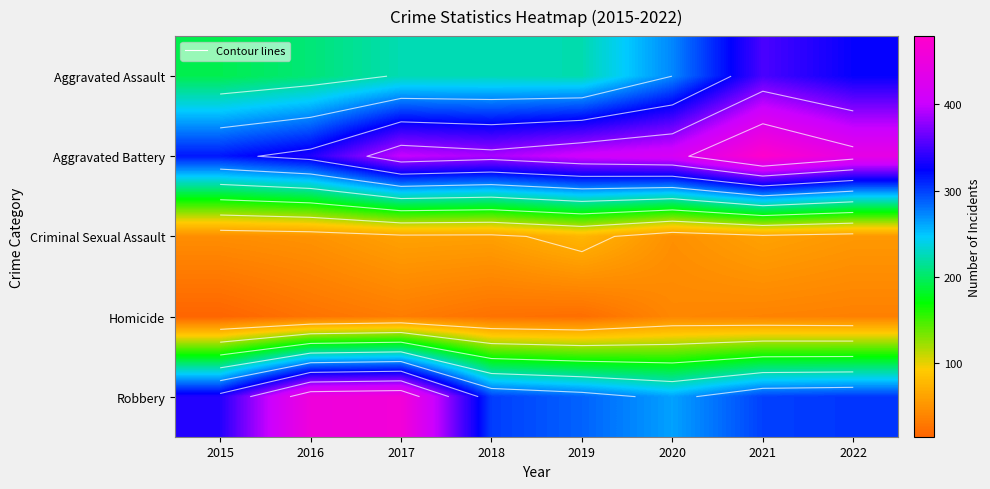

Rank the series by their maximum value, from highest to lowest.

Aggravated Battery, Robbery, Aggravated Assault, Criminal Sexual Assault, Homicide